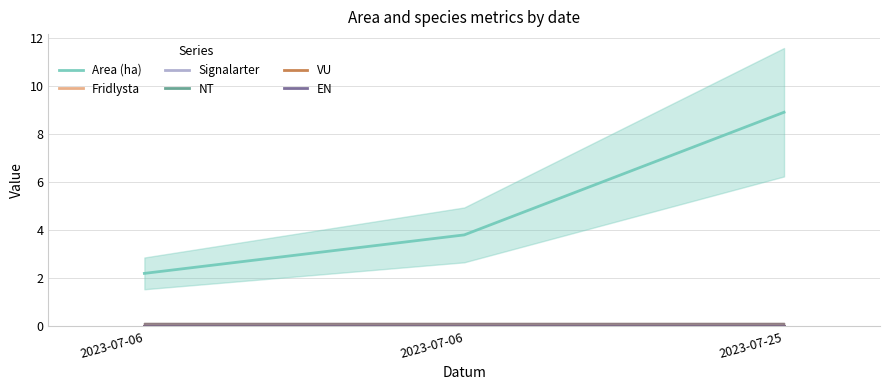

Is it true that EN equals 0.0 at 2023-07-06?

True